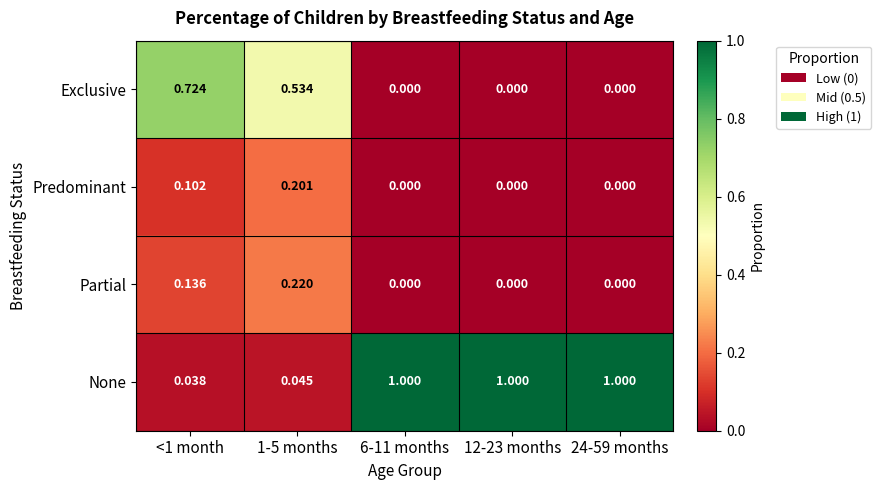

List the series in order of their peak value, lowest first.

Predominant, Partial, Exclusive, None